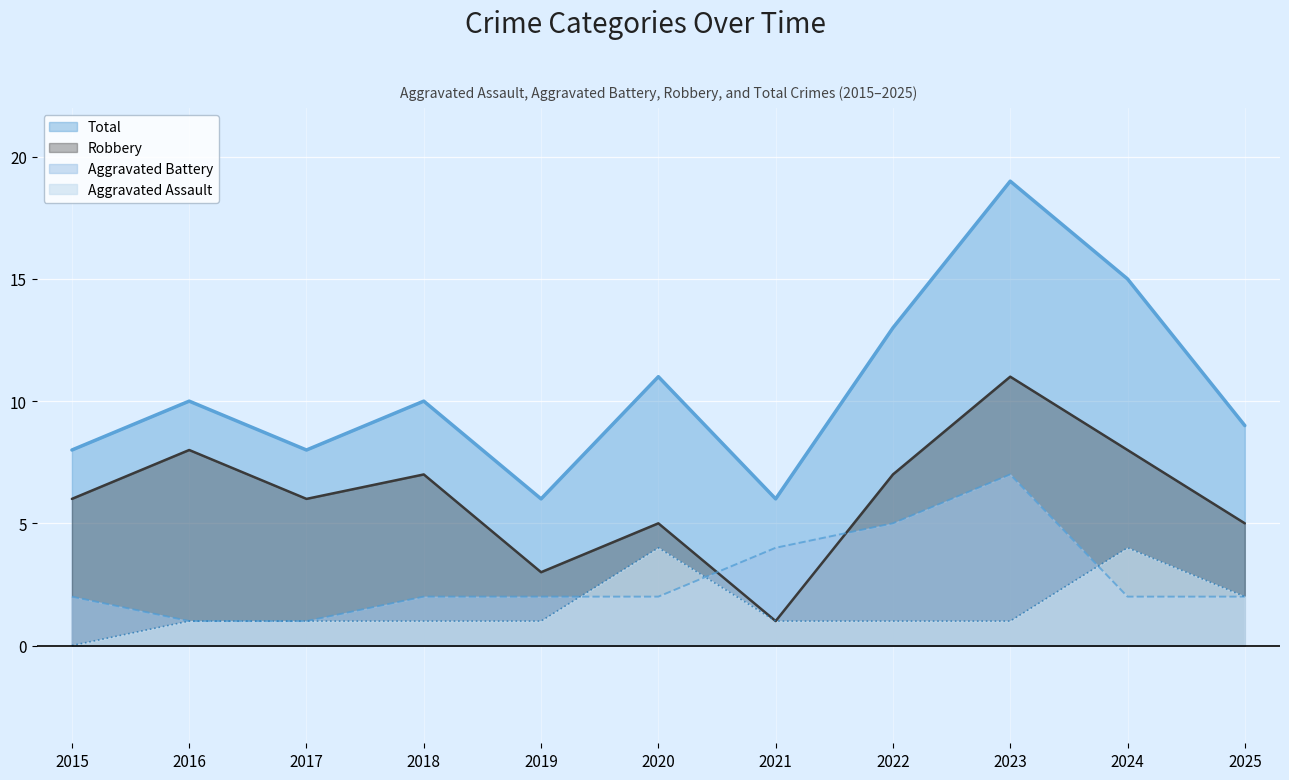

At which category does Robbery reach its first local valley?

2017